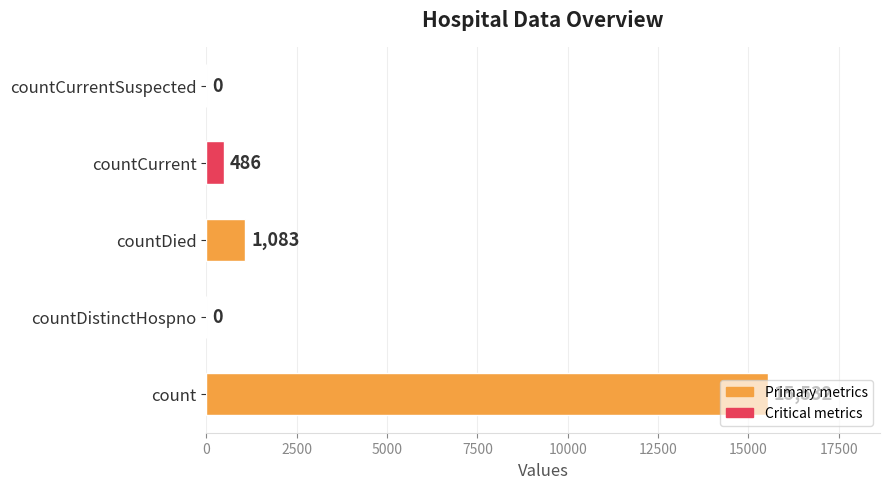

What is the greatest value displayed?

15532